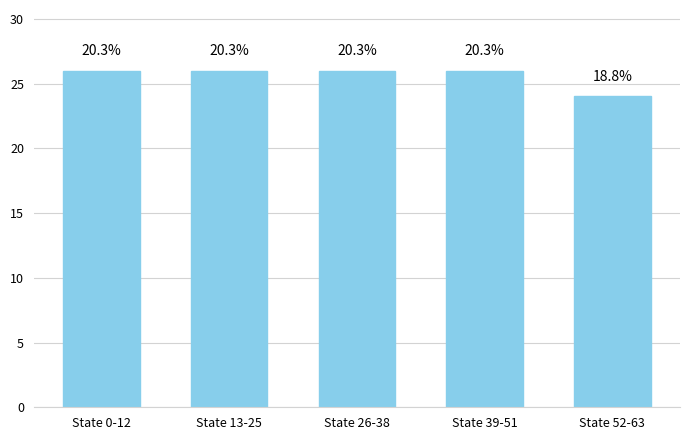

Reading left to right, what are all the values shown in this chart?

26	26	26	26	24